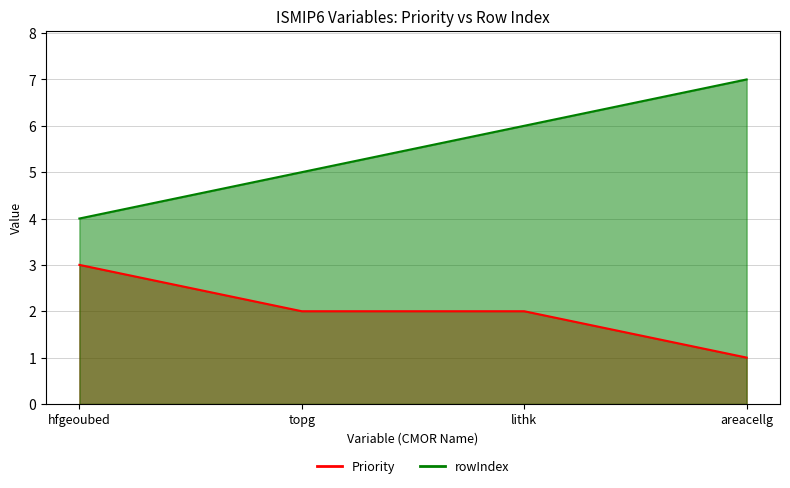

True or false: rowIndex and Priority intersect in this chart.

False